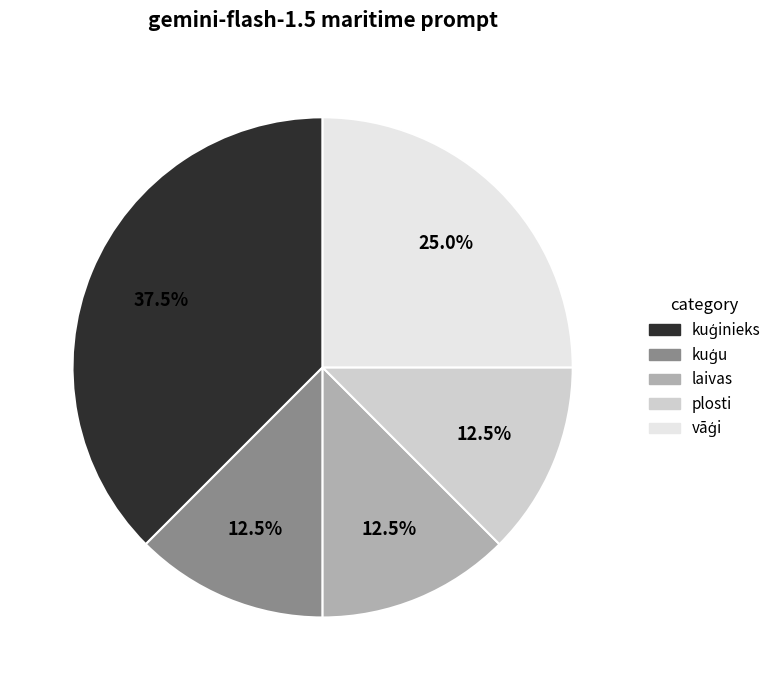

How many segments does this pie chart have?

5